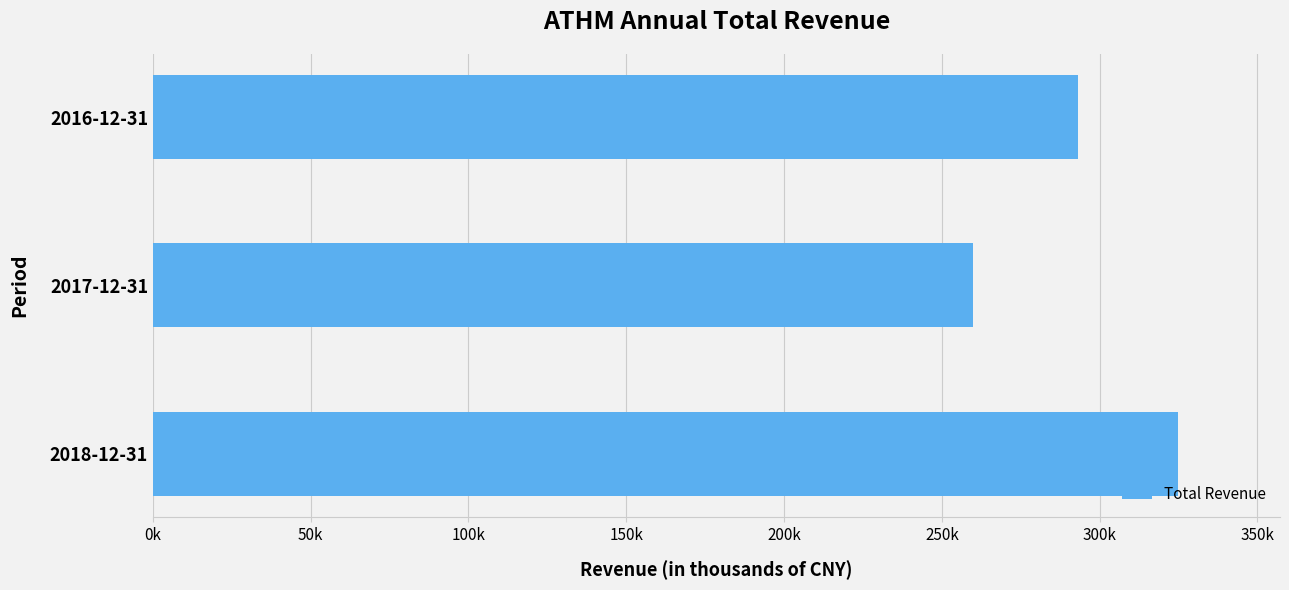

What is the difference between the maximum and minimum values?

64800